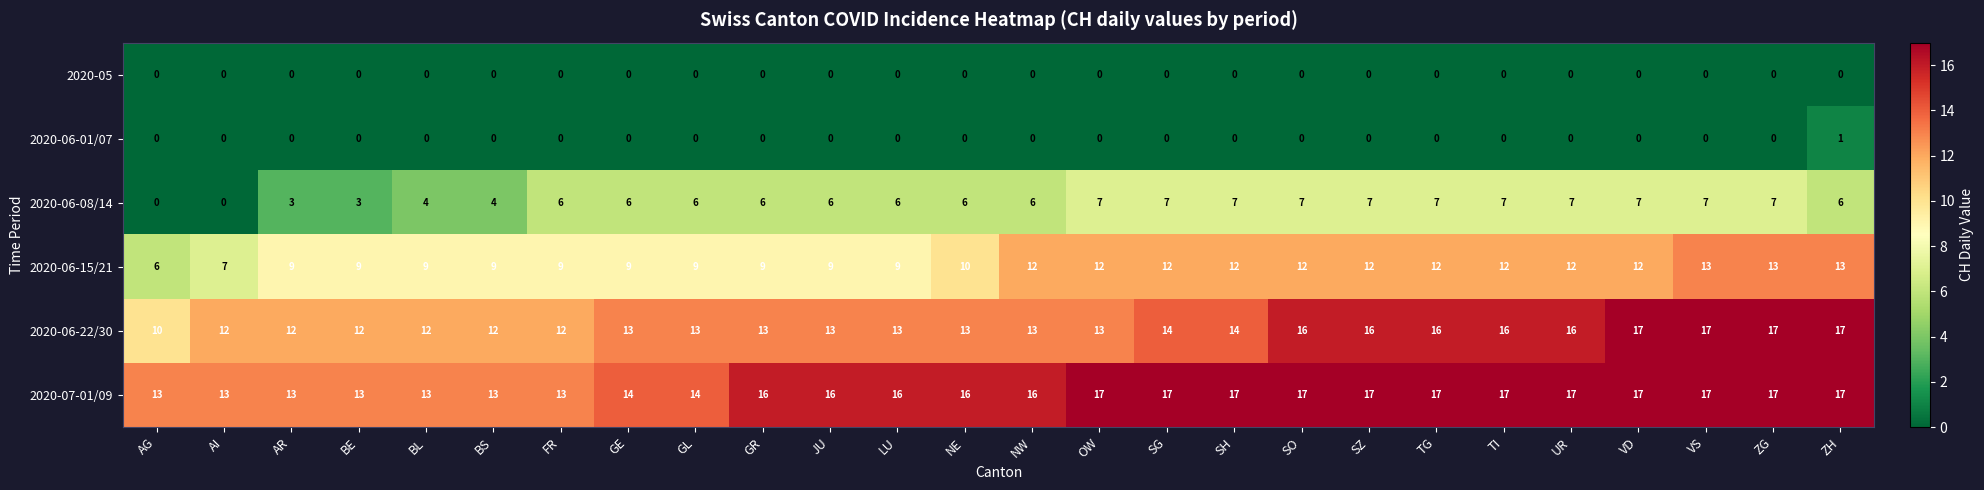

What is the spread (max minus min) of values at ZH?

17